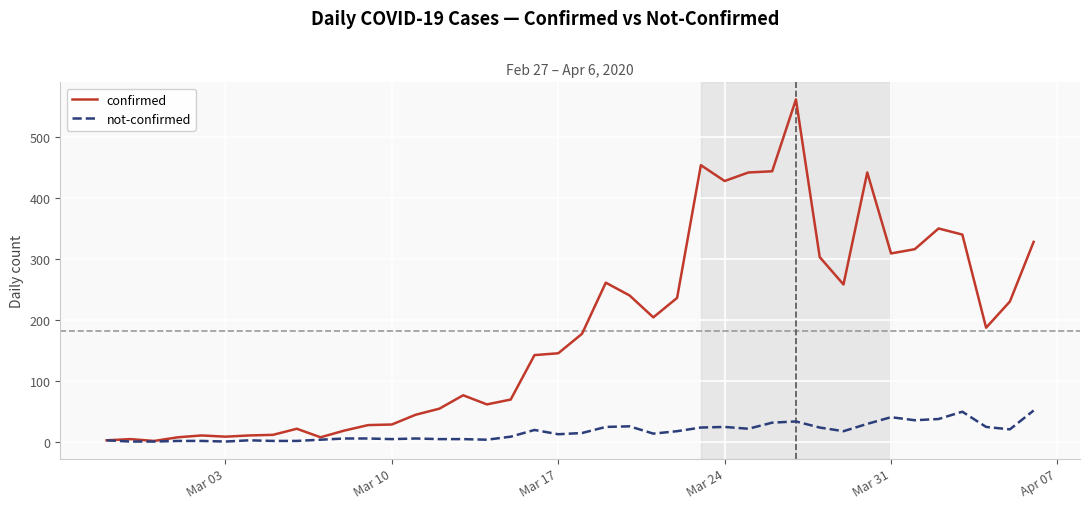

Which series has the largest total across all categories?

confirmed